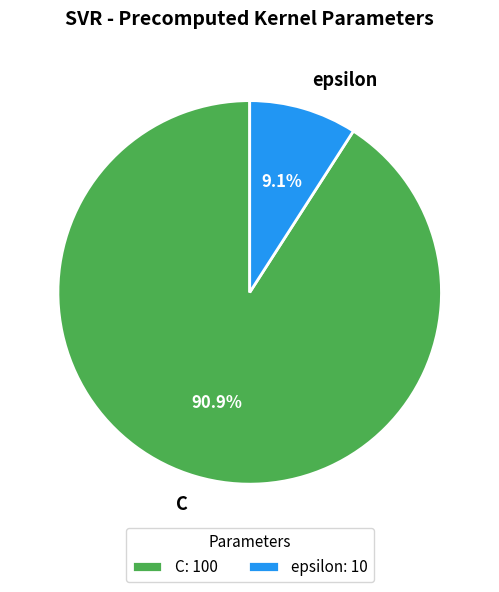

To the nearest percent, what portion does epsilon represent?

9%